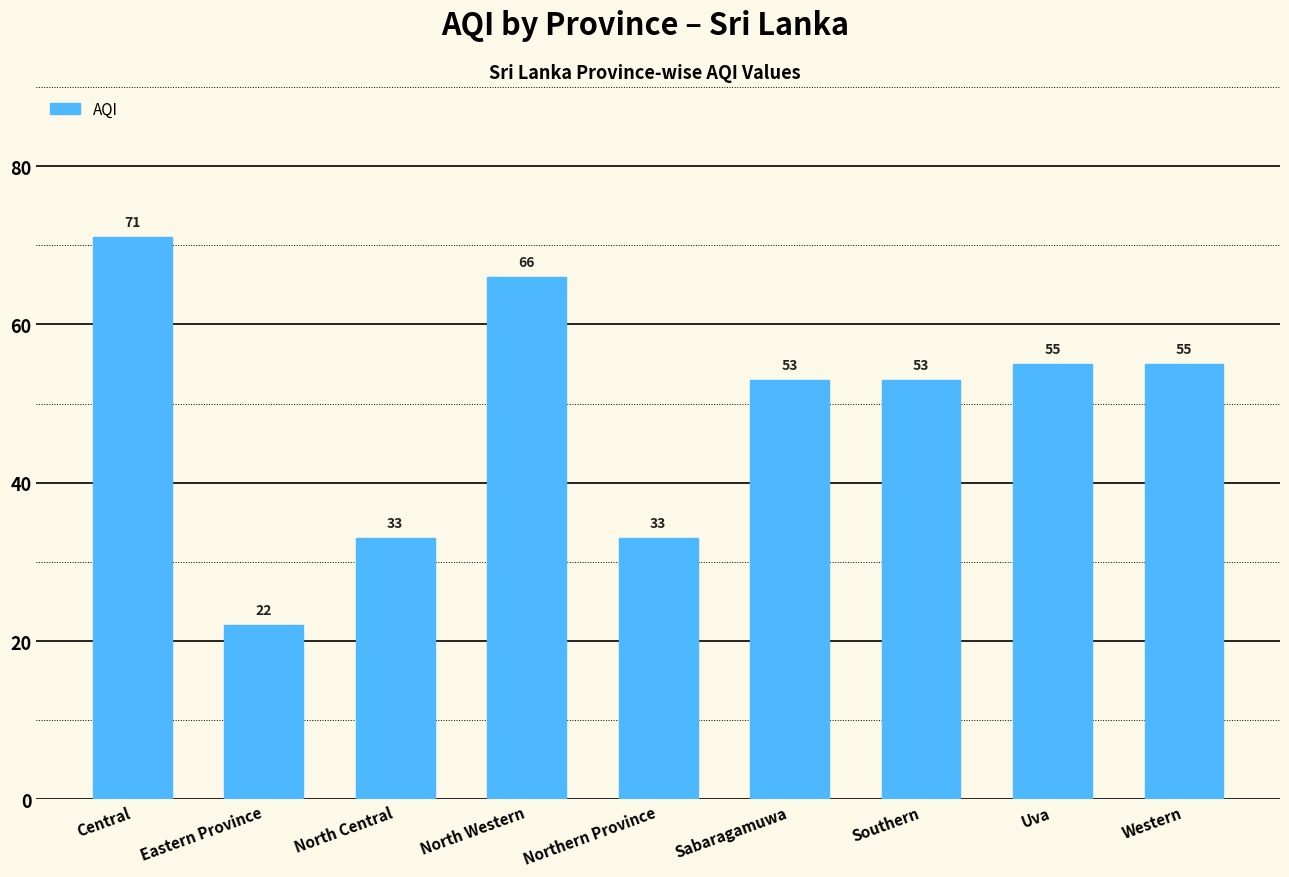

What is the label of the 2nd bar from the left?

Eastern Province